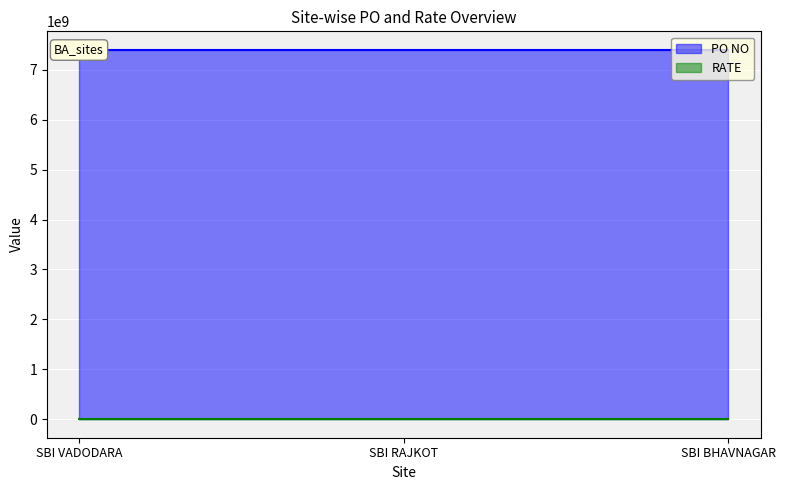

Which has a higher value, SBI VADODARA or SBI BHAVNAGAR?

SBI VADODARA